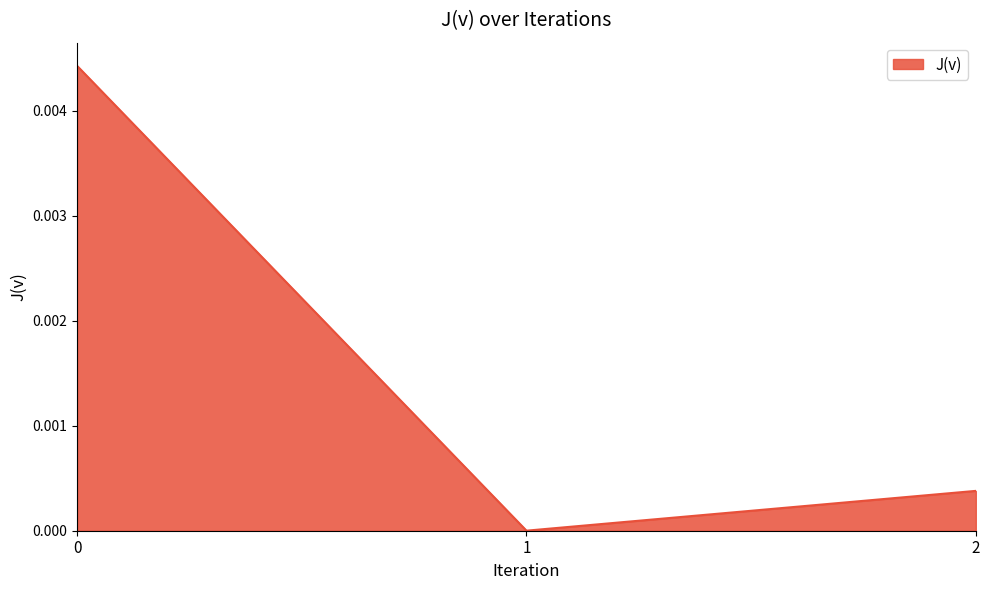

True or false: the data shows 0.0 at 1.

True